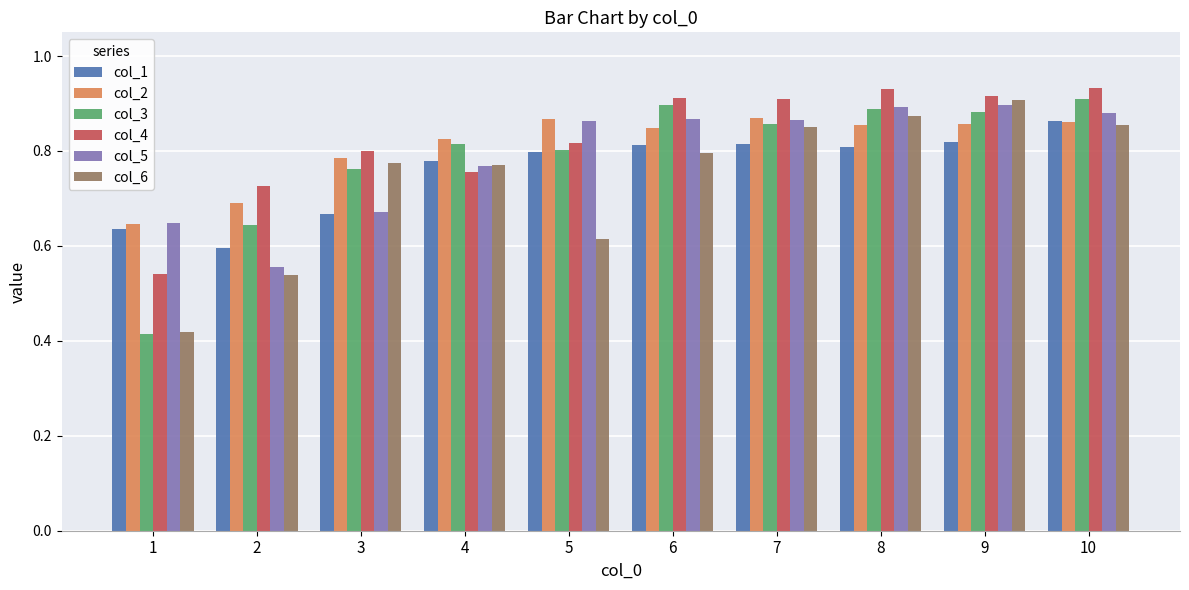

What are all the series names shown in the legend?

col_1, col_2, col_3, col_4, col_5, col_6